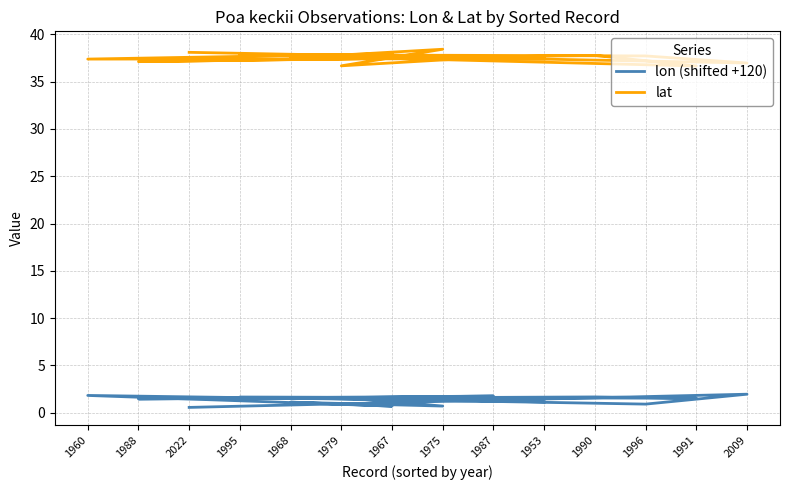

Which category has the highest value in the lat series?

1975